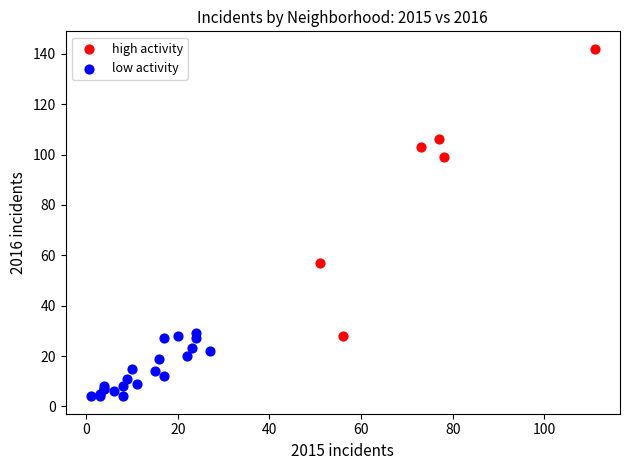

Which series reaches the maximum Y coordinate?

high activity